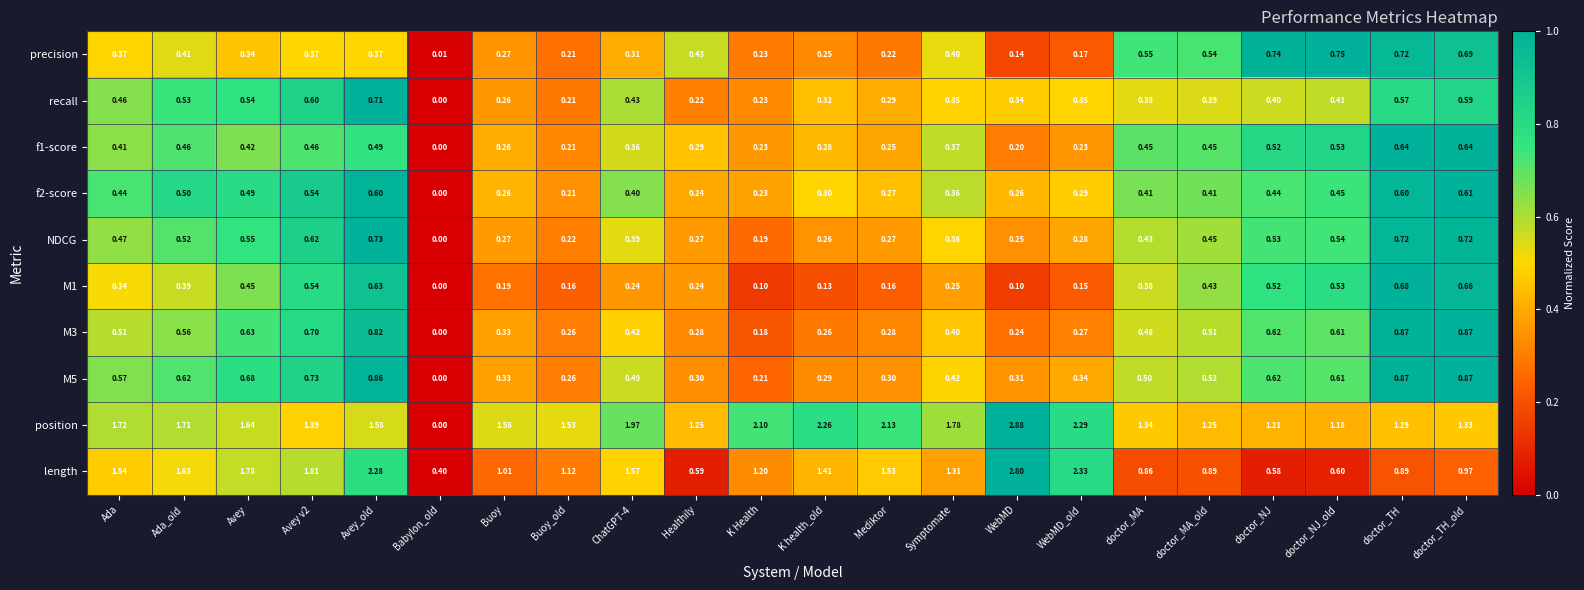

At which label is precision closest to 0?

Babylon_old